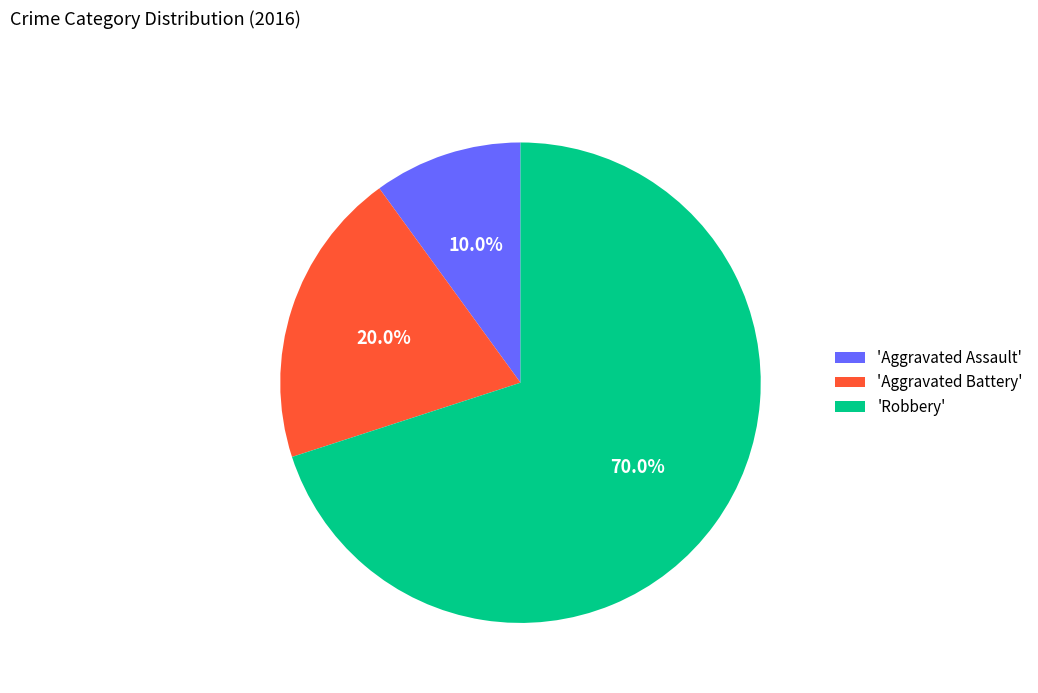

Approximately how many times larger is the value at 'Robbery' compared to 'Aggravated Battery'?

3.5